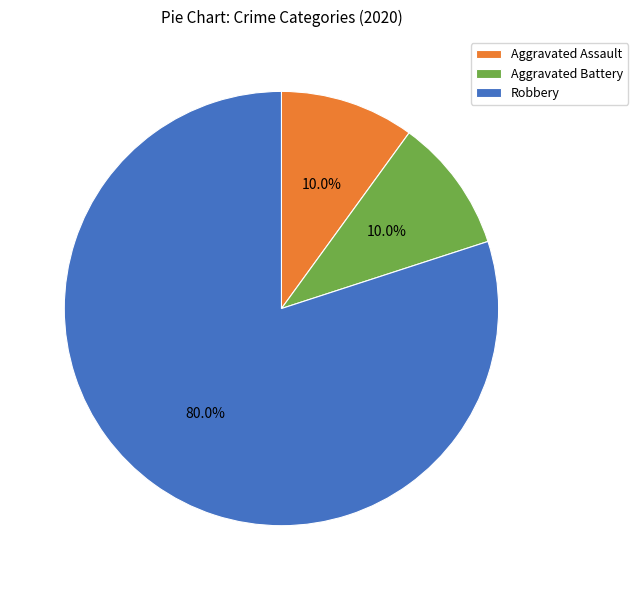

To the nearest percent, what is the difference between the largest and smallest slice percentages?

70%